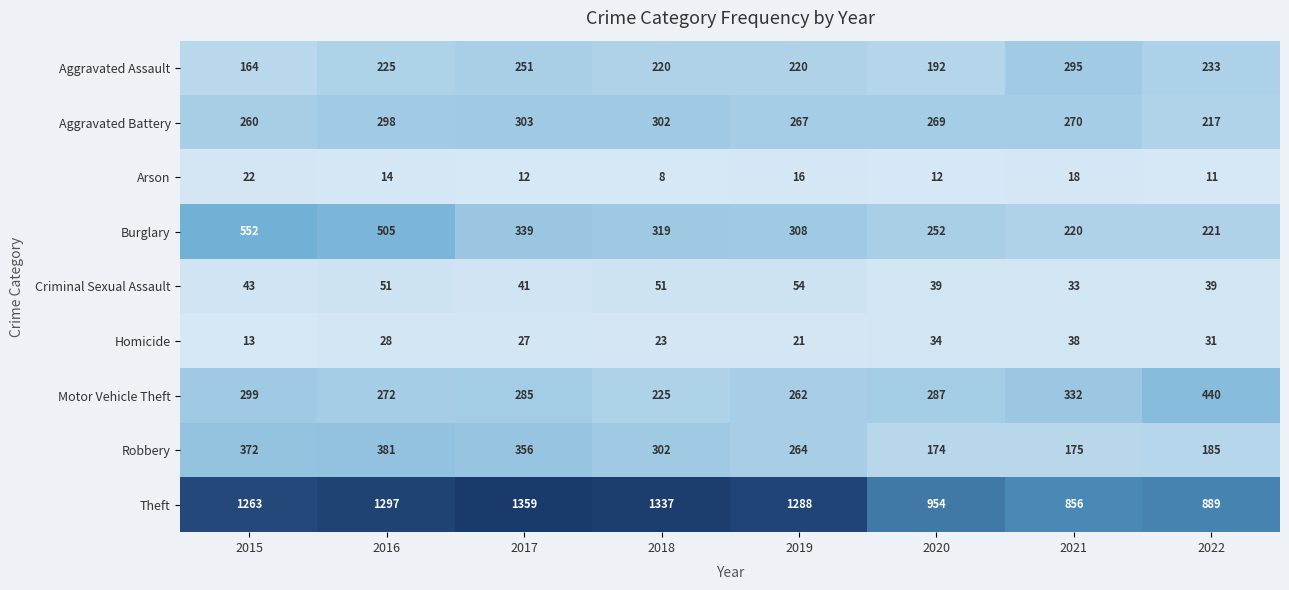

At 2019, list the series in order from largest to smallest.

Theft, Burglary, Aggravated Battery, Robbery, Motor Vehicle Theft, Aggravated Assault, Criminal Sexual Assault, Homicide, Arson